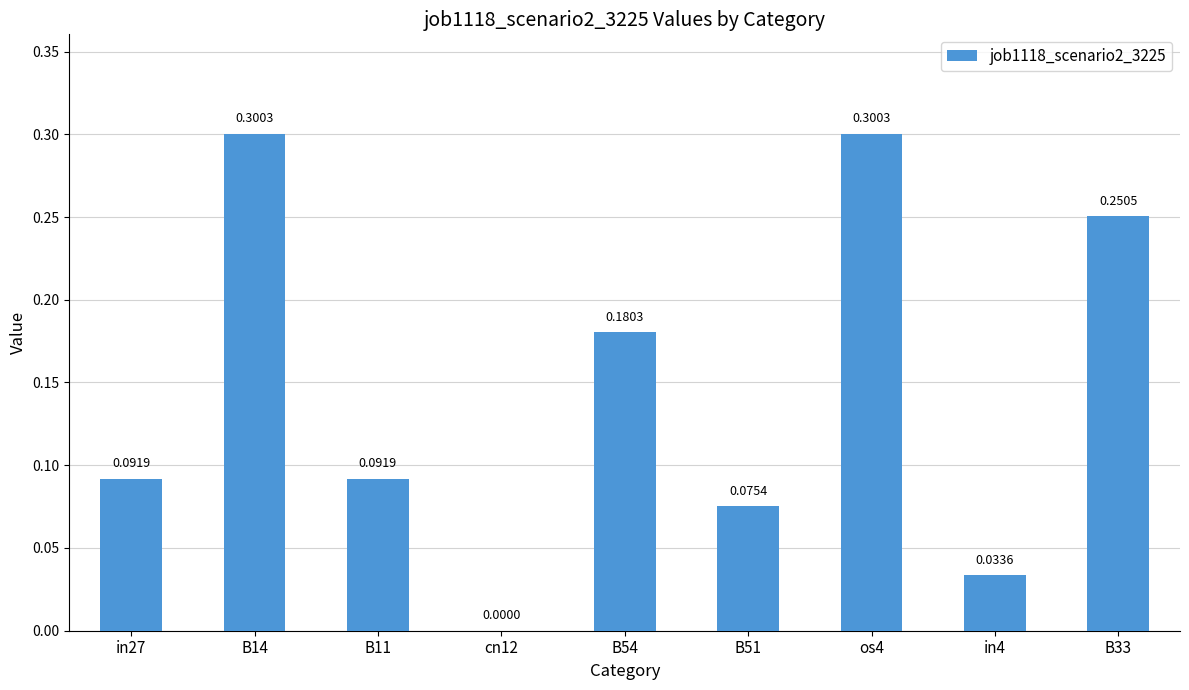

What is the change in value from B11 to B33?

+0.2